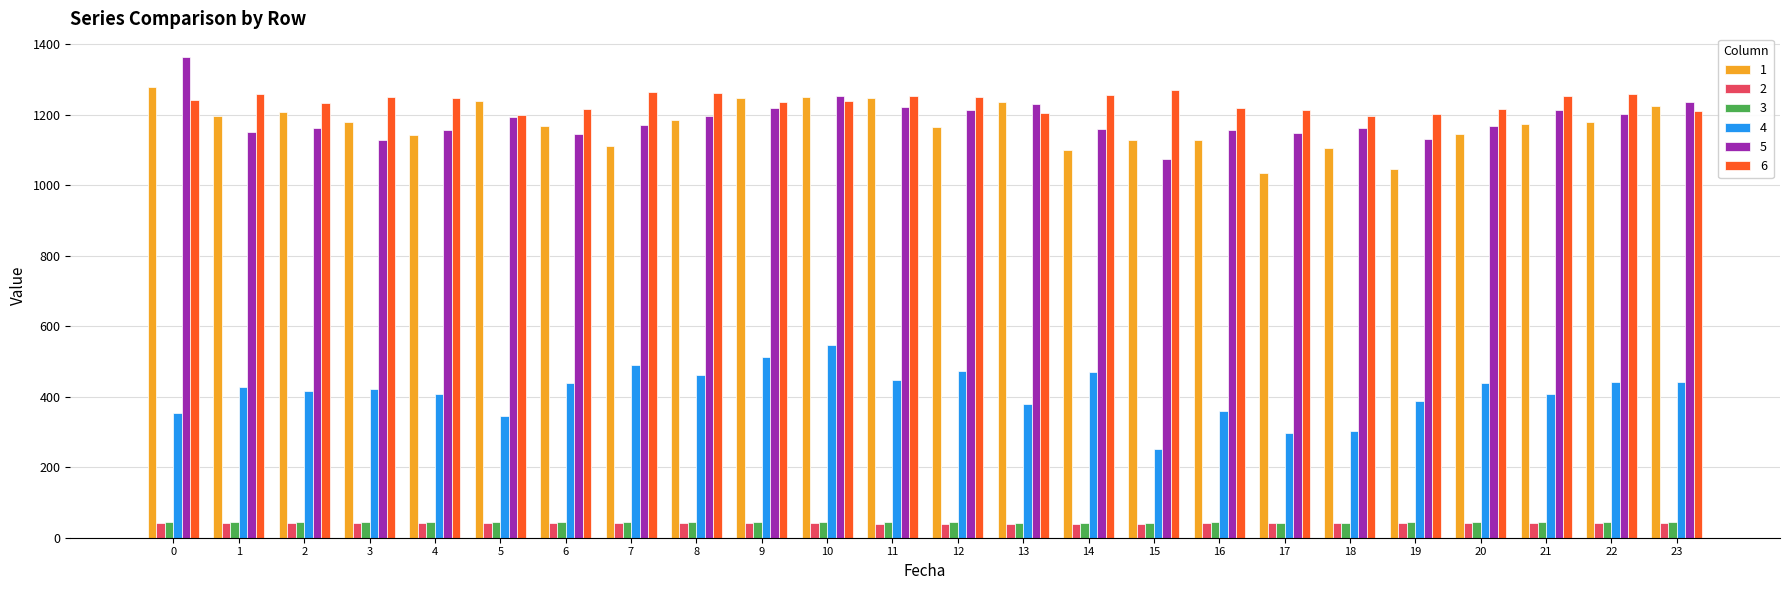

What is the lowest value of the 2 series?

39.8